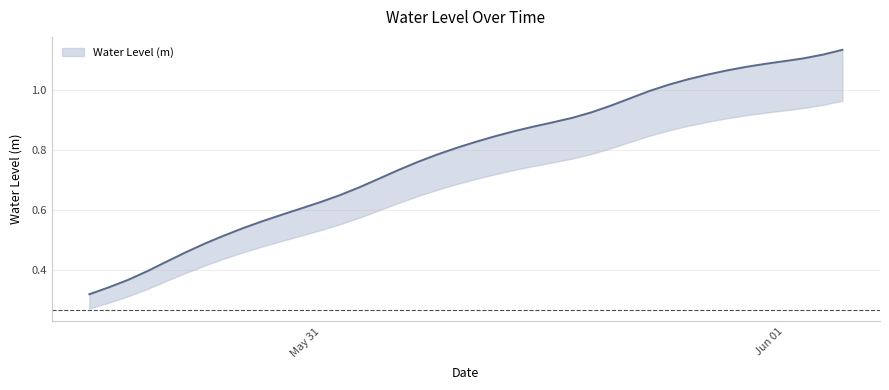

What is the value of the 35th point from the left?

1.1